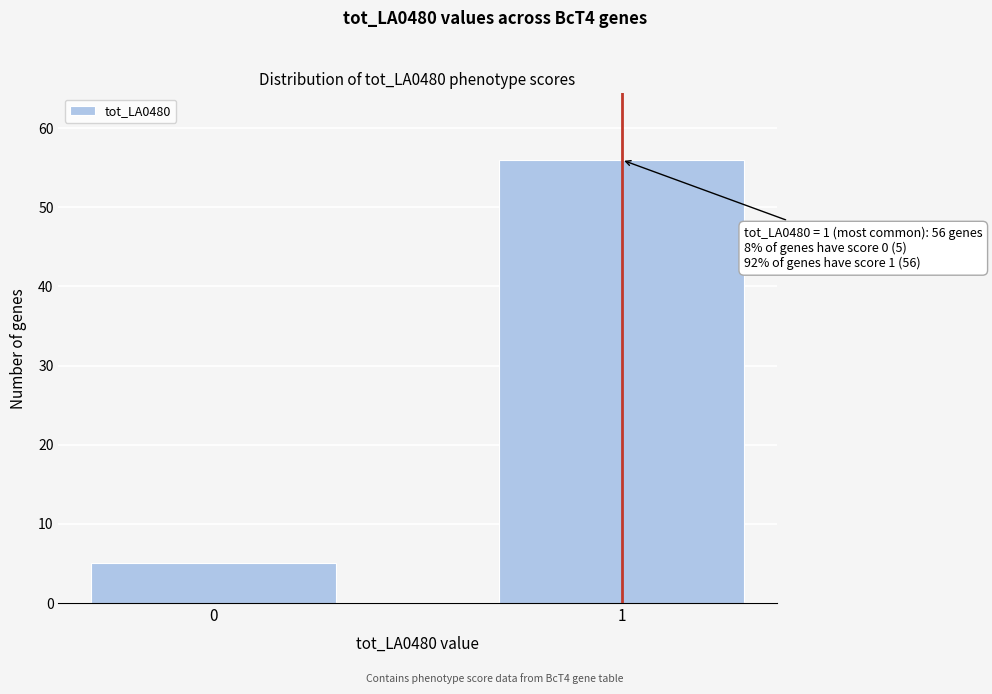

Reading right to left, what are all the values shown in this chart?

56	5